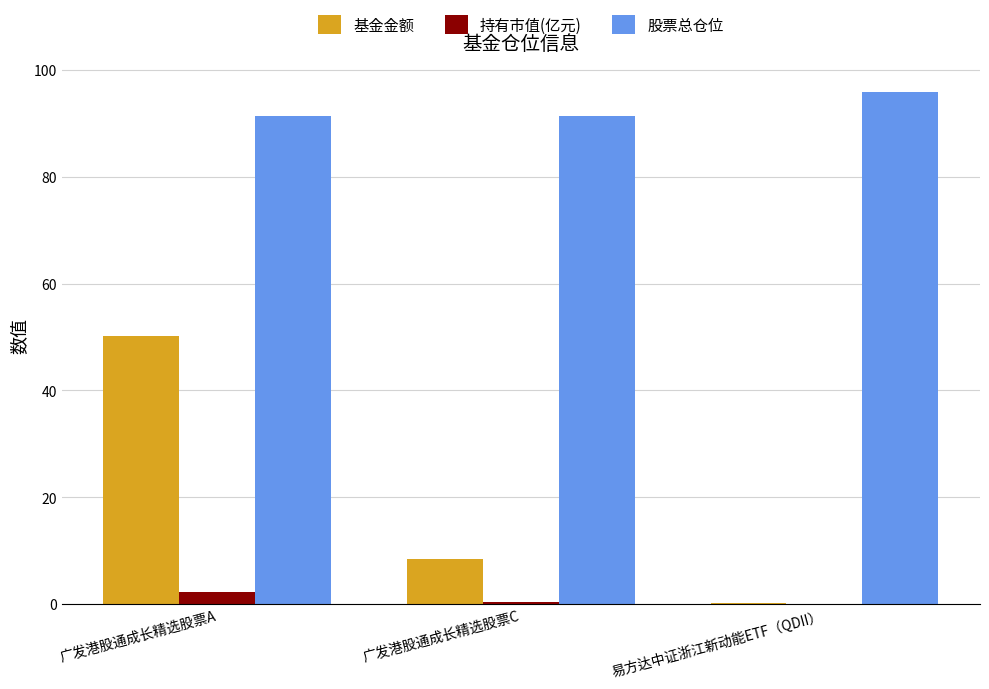

What is the maximum value shown in the chart?

96.0